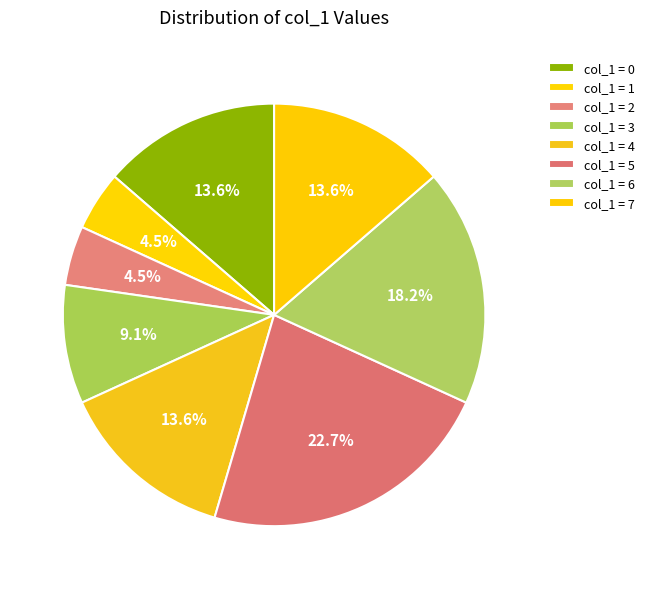

Is there a majority slice in this chart?

No